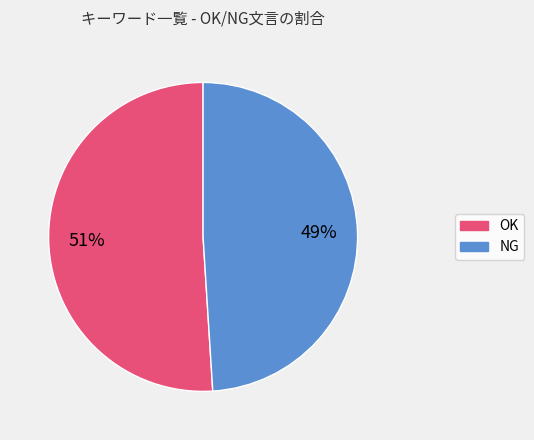

What is the smallest slice in the pie chart?

NG